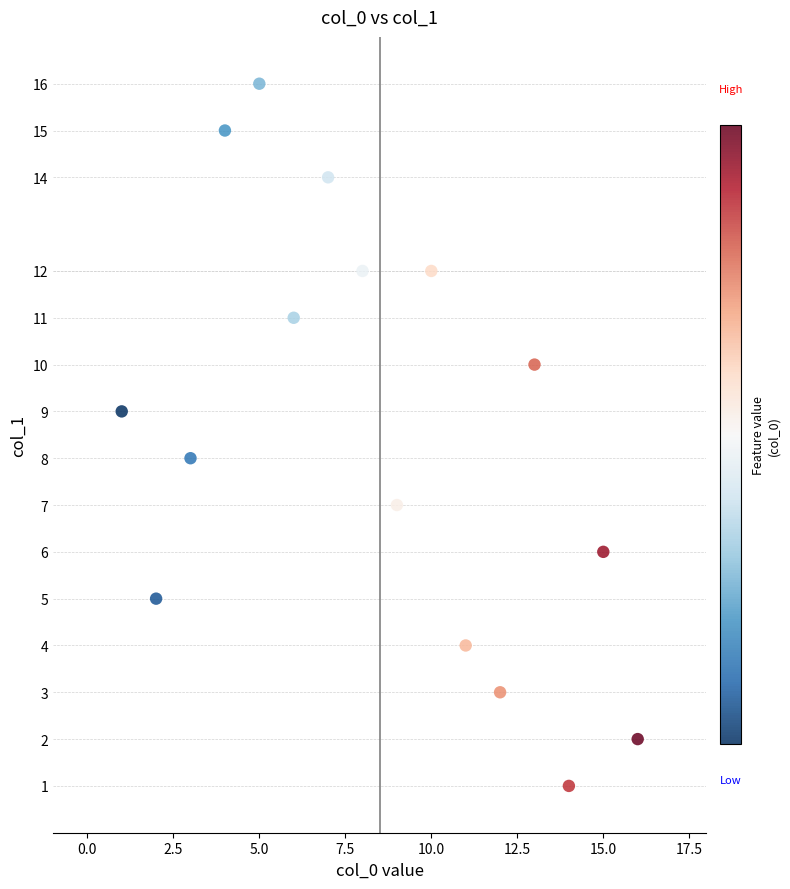

What is the range of Y values (max minus min)?

15